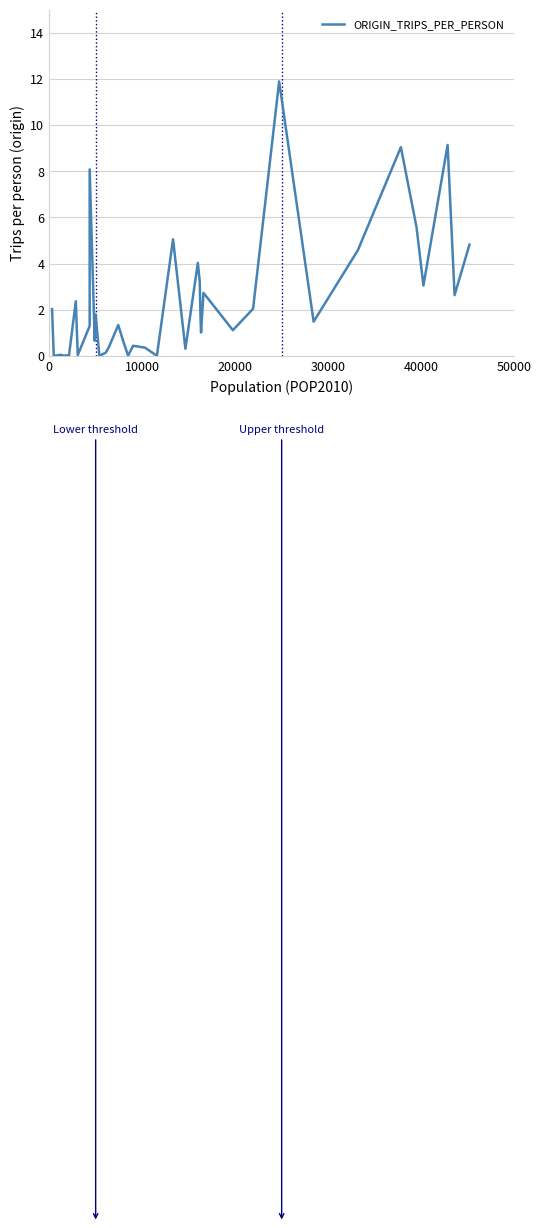

What is the maximum value shown in the chart?

11.9